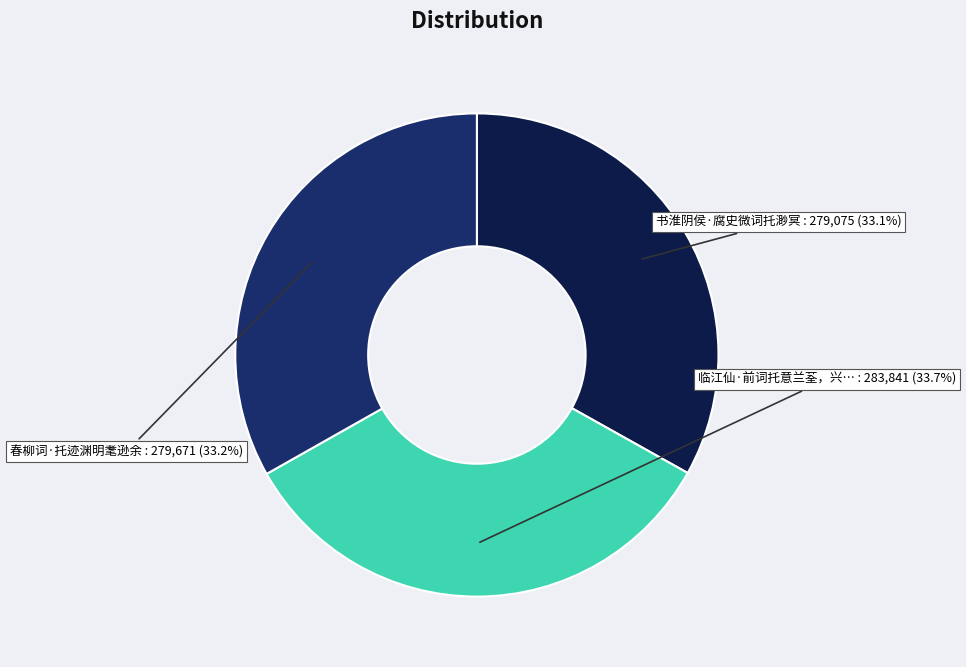

How many segments does this pie chart have?

3